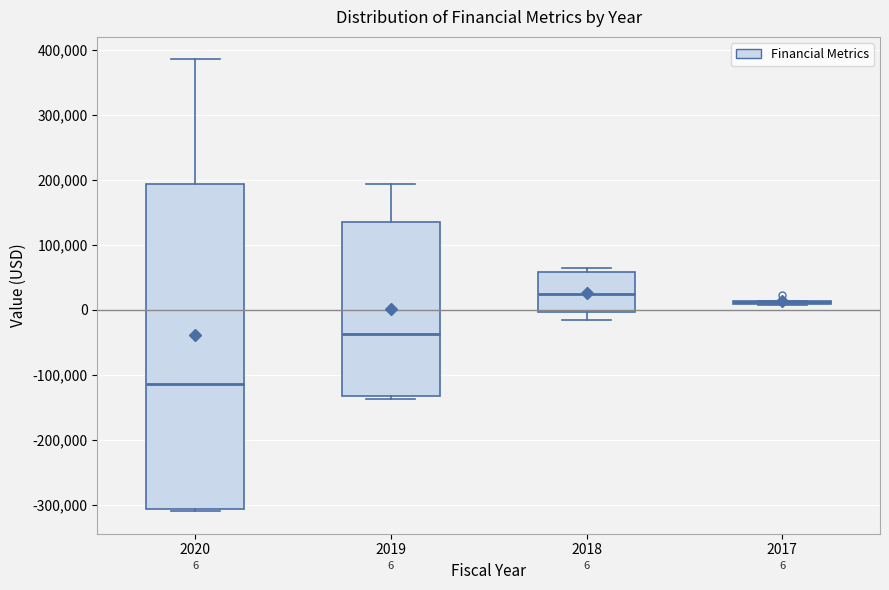

Which box is the tallest, from its lower edge to its upper edge?

2020